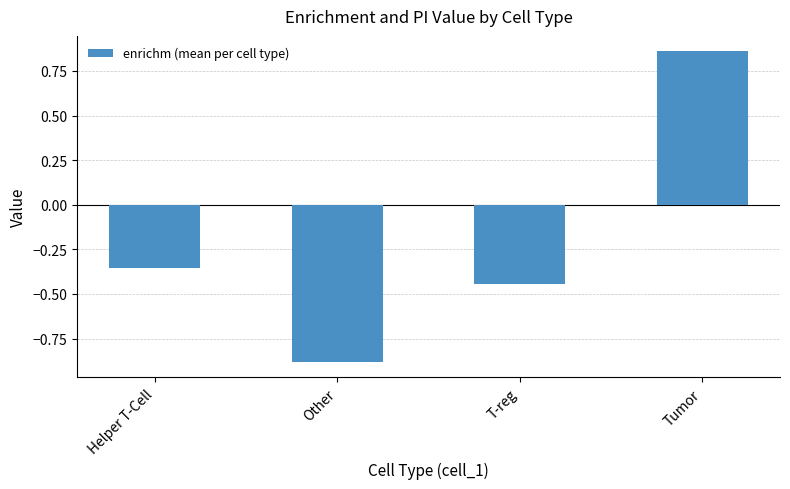

How many distinct data groups are displayed?

1